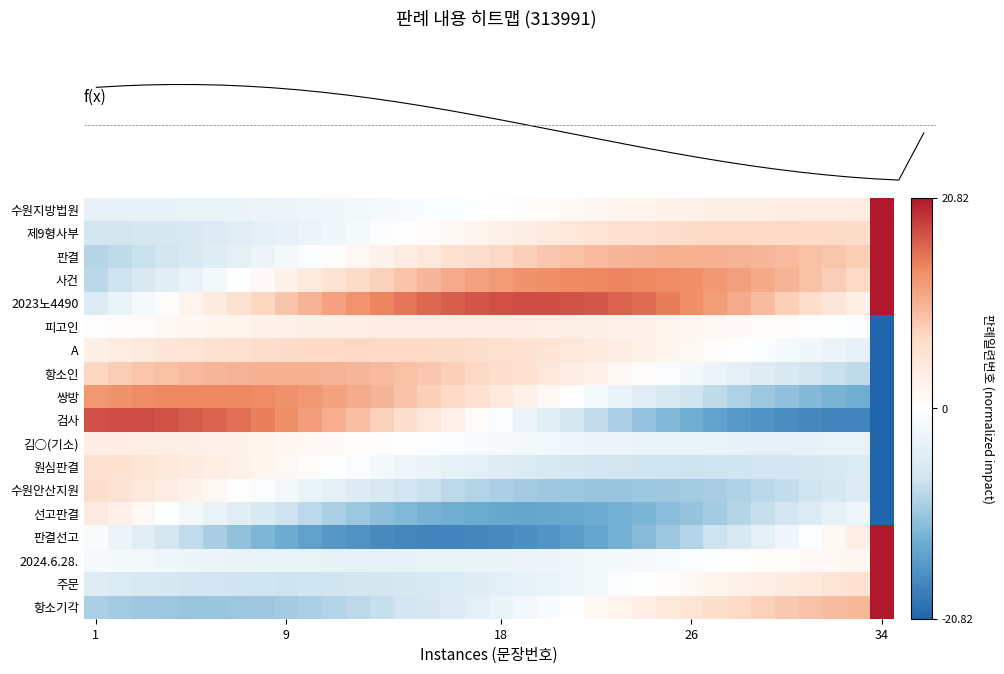

How many negative values does the 2023노4490 series have?

3